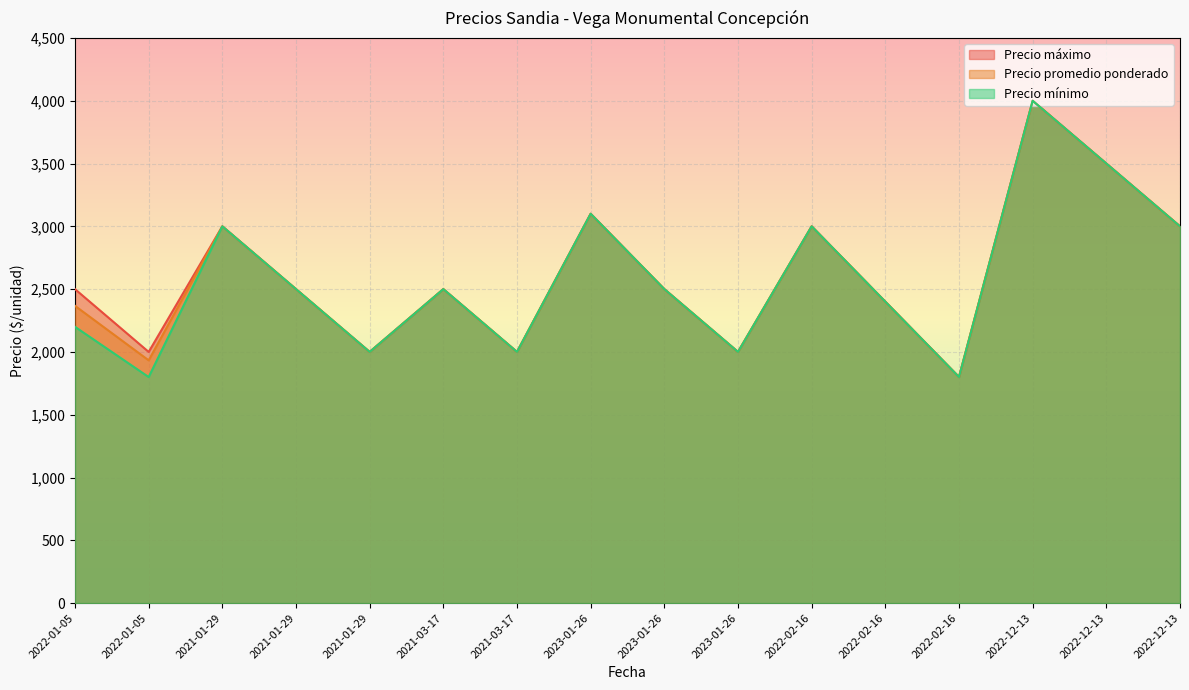

True or false: Precio promedio ponderado and Precio máximo intersect in this chart.

False